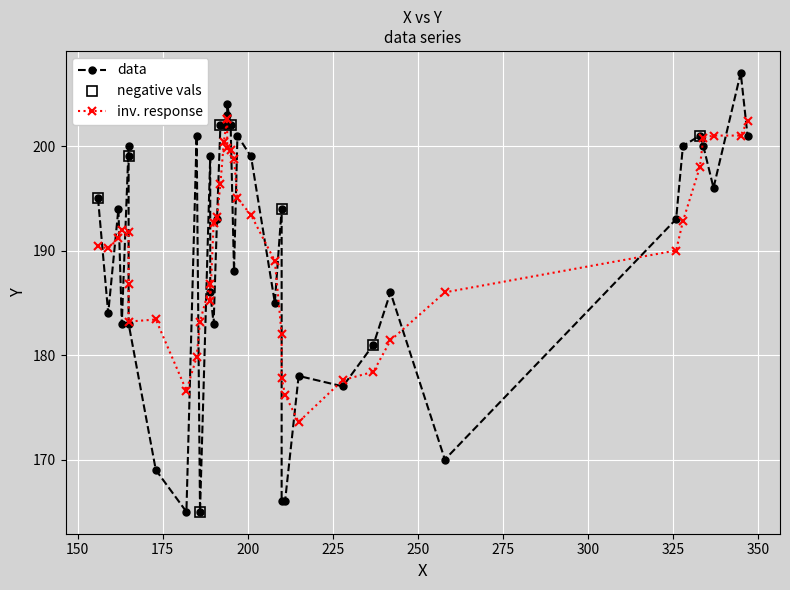

The value at 194 is 116. True or false?

False